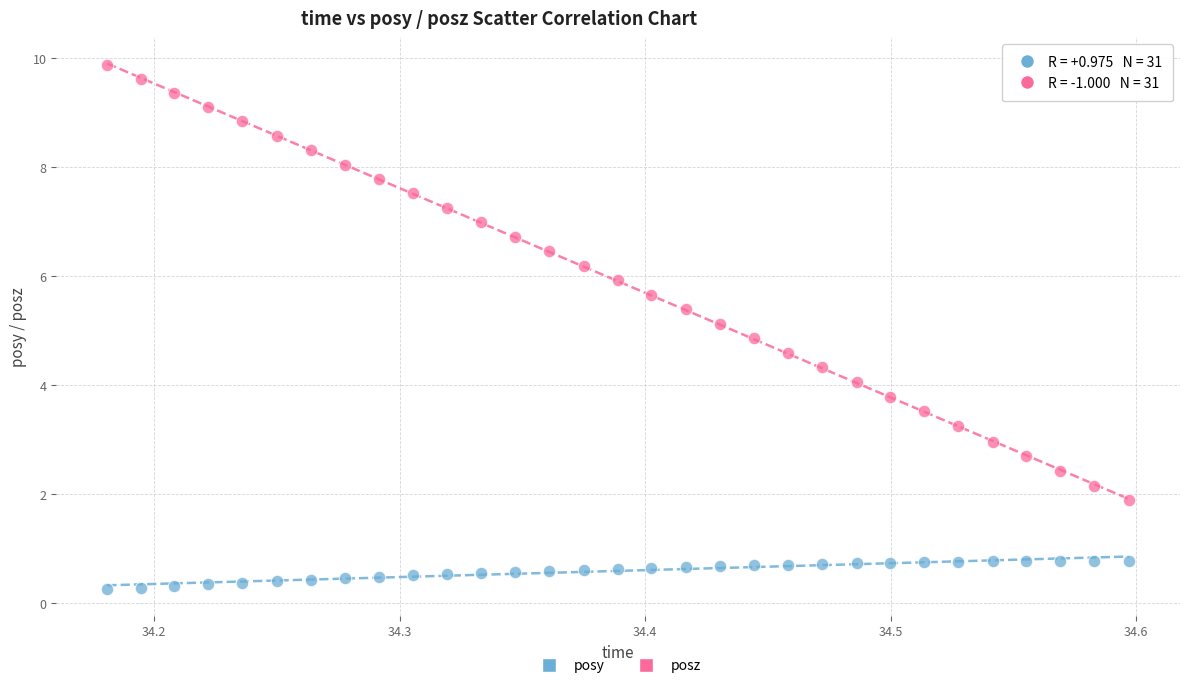

Across all data points, what is the range of Y values (max minus min)?

9.6